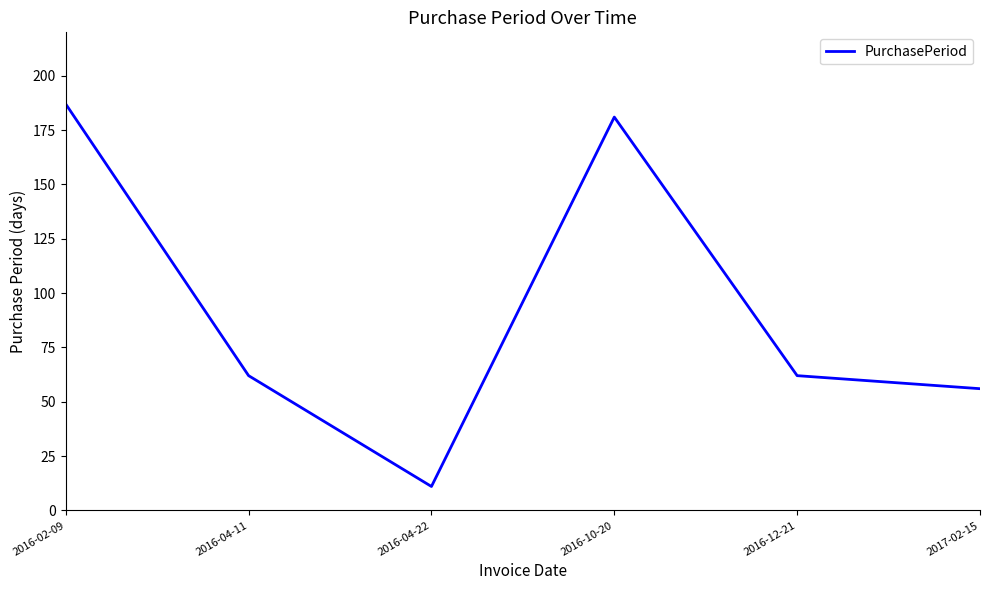

The chart shows a value of 181 at 2016-10-20. True or false?

True